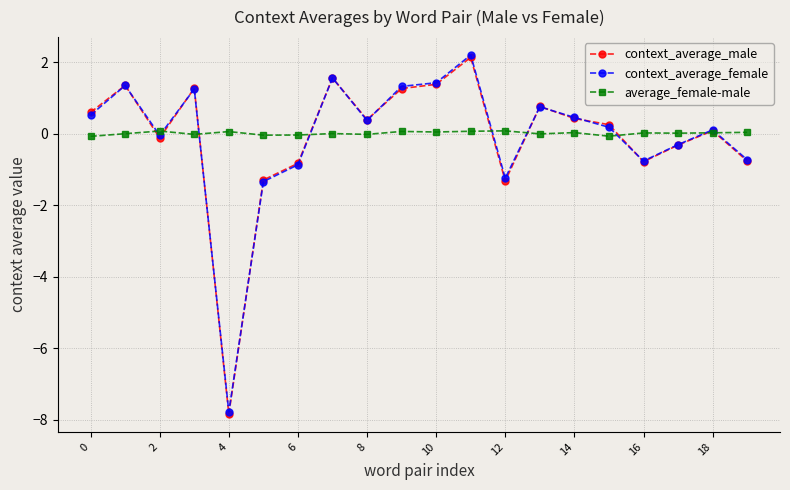

At how many categories does at least one series exceed -6?

20